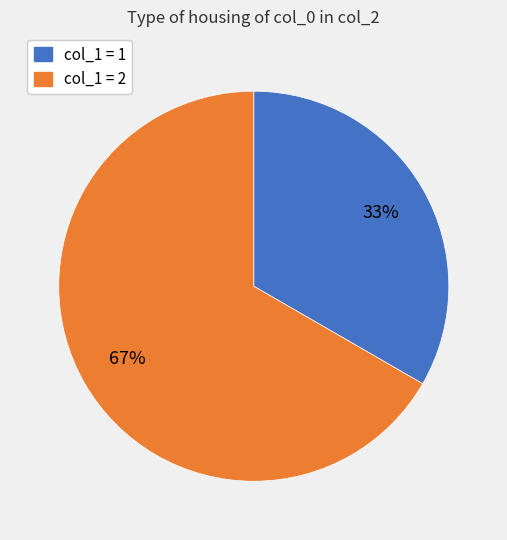

Is there a majority slice in this chart?

Yes